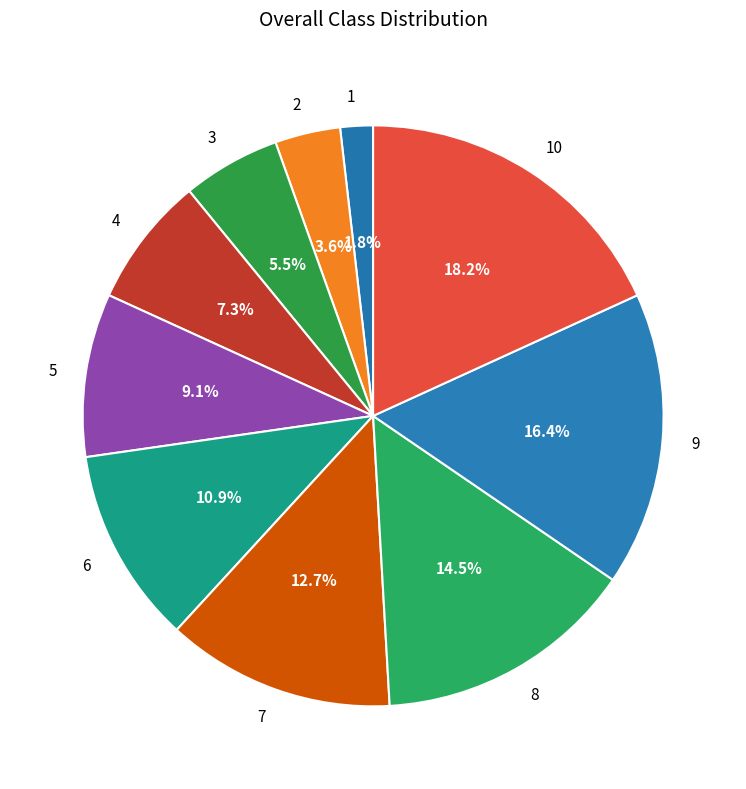

Combined, do 10 and 4 account for over 50%?

No